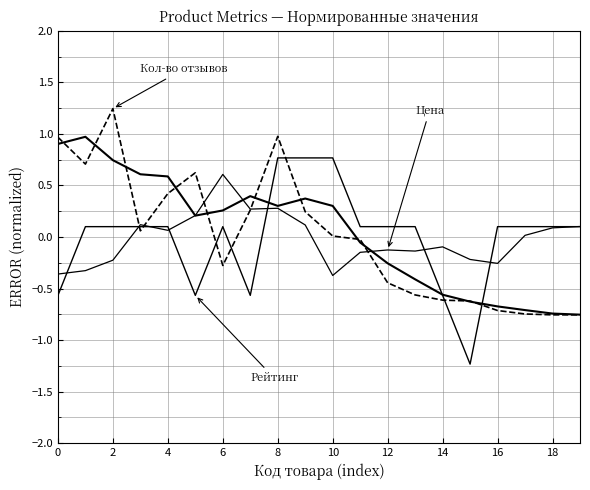

How many series are shown in this chart?

4